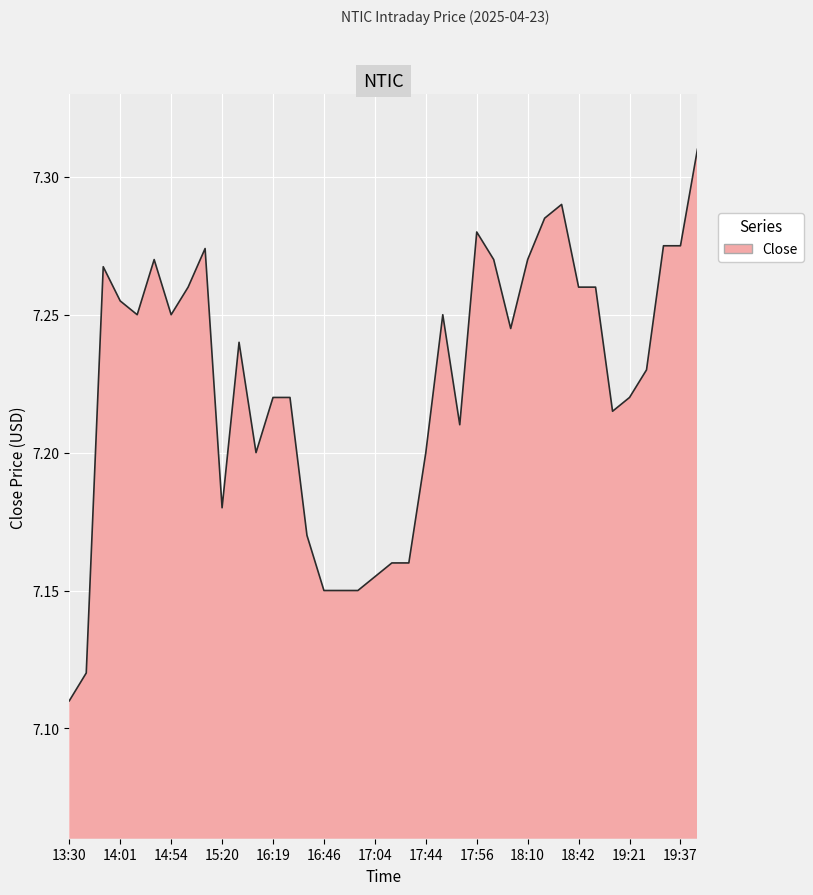

How many values are between 7 and 8?

38